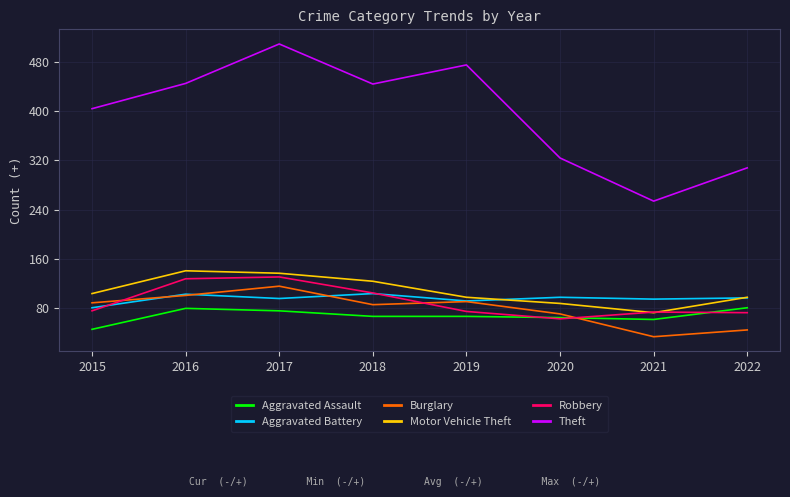

What is the spread (max minus min) of values at 2019?

408